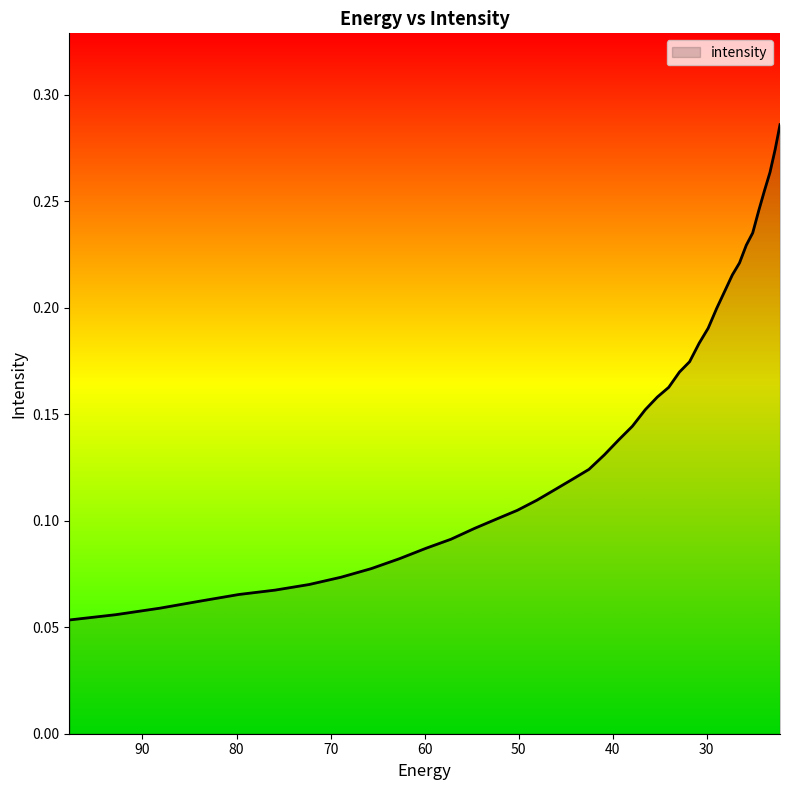

The chart shows a value of 0.2 at 32.906017. True or false?

False